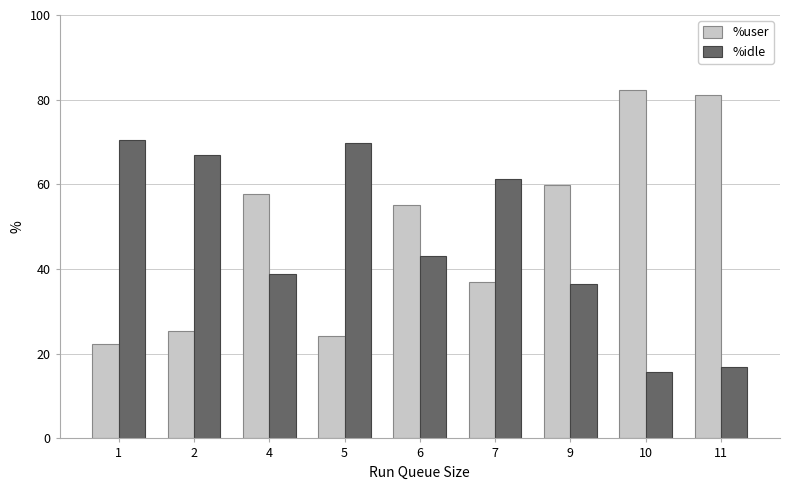

What is the average value of the %user series?

49.4